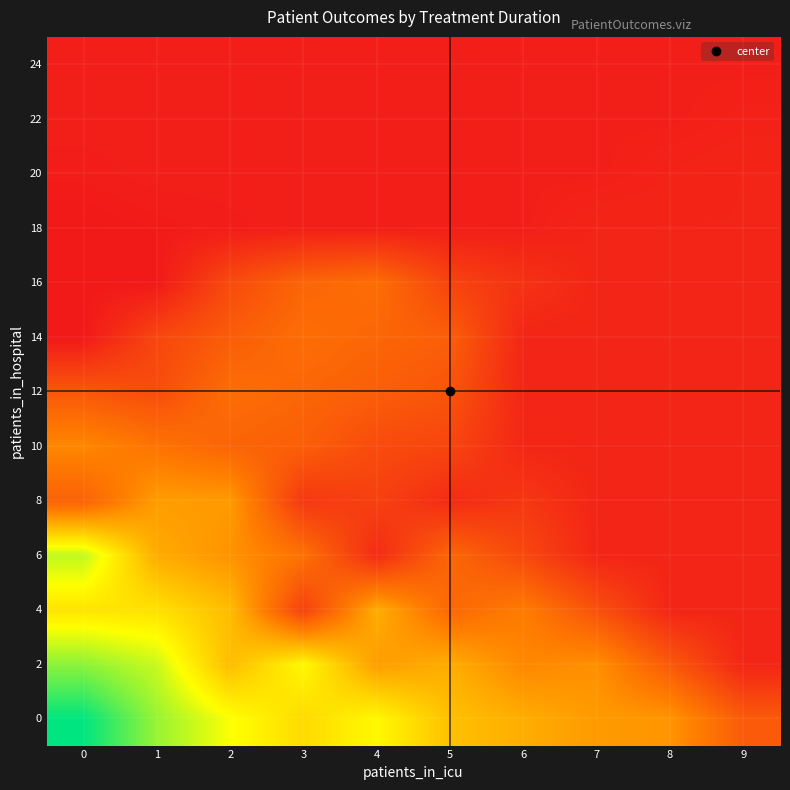

How many data points does each series have?

10